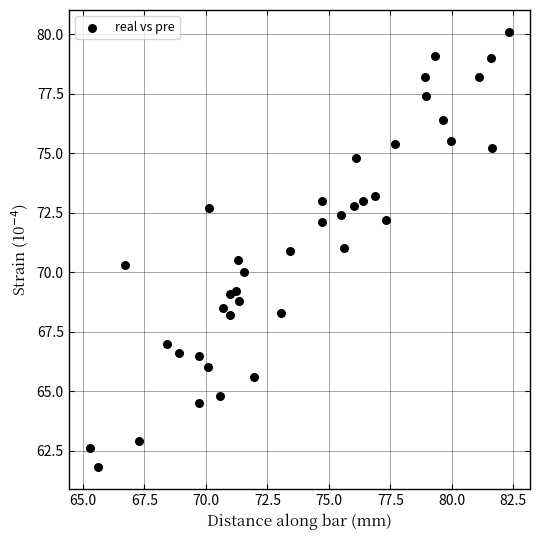

What is the range of X values (max minus min)?

17.1